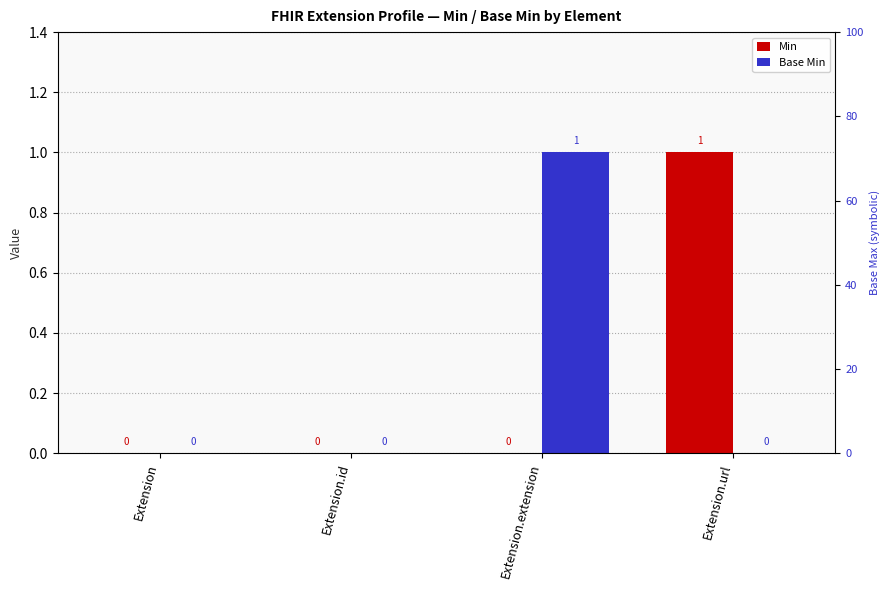

At Extension.id, list the series in order from smallest to largest.

Min, Base Min